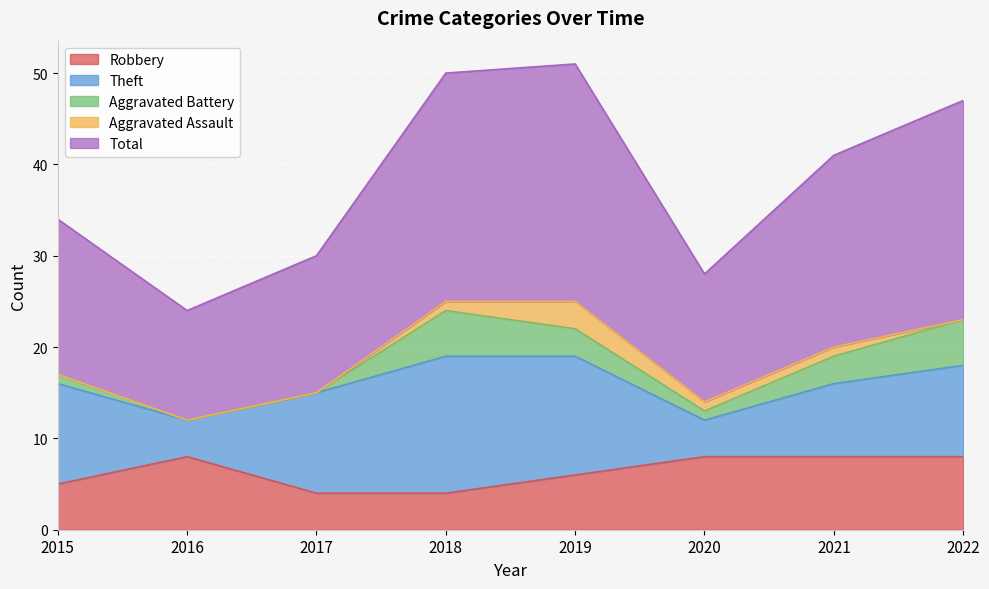

What is the value of the Total point at the 7th from the left?

21